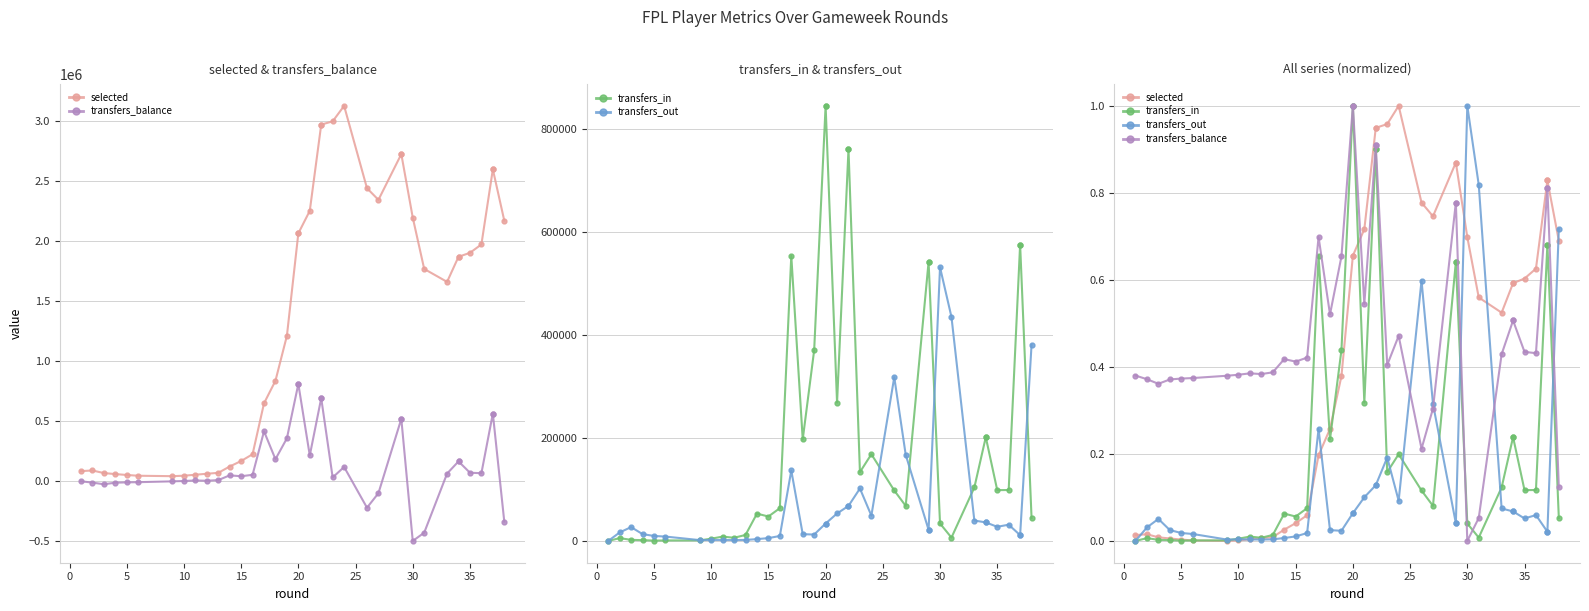

Between 18 and 20, which series saw the biggest shift?

selected